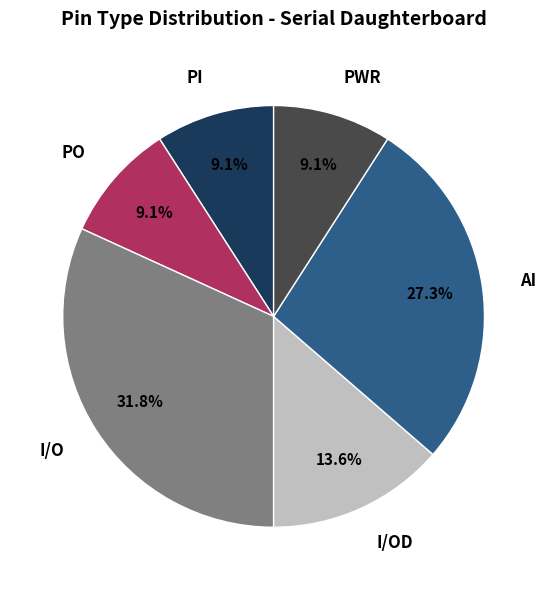

What is the total percentage of I/O and AI?

59.1%